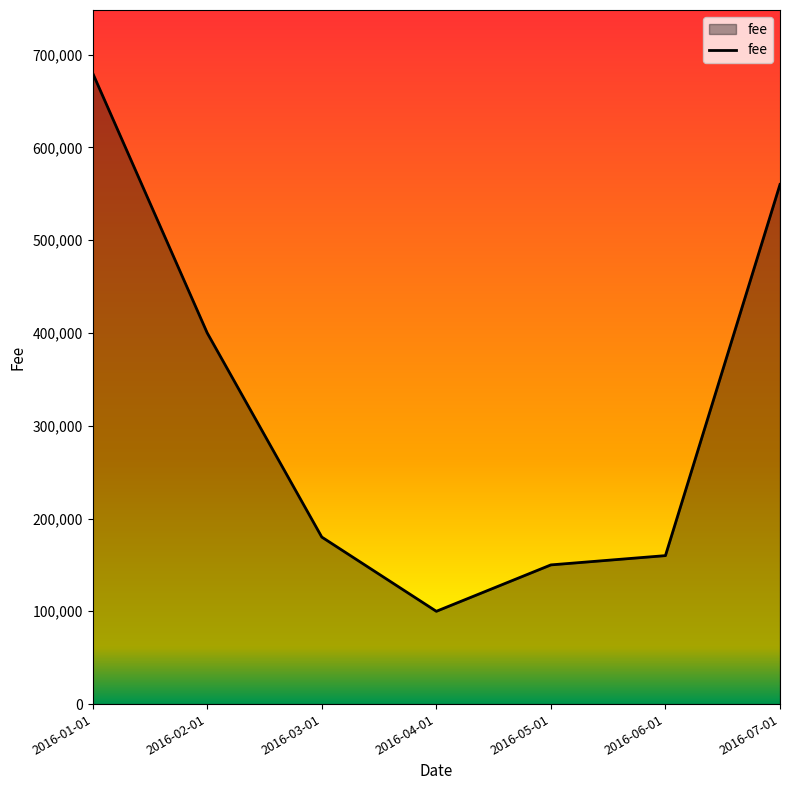

What is the change in value from 2016-02-01 to 2016-05-01?

-250000